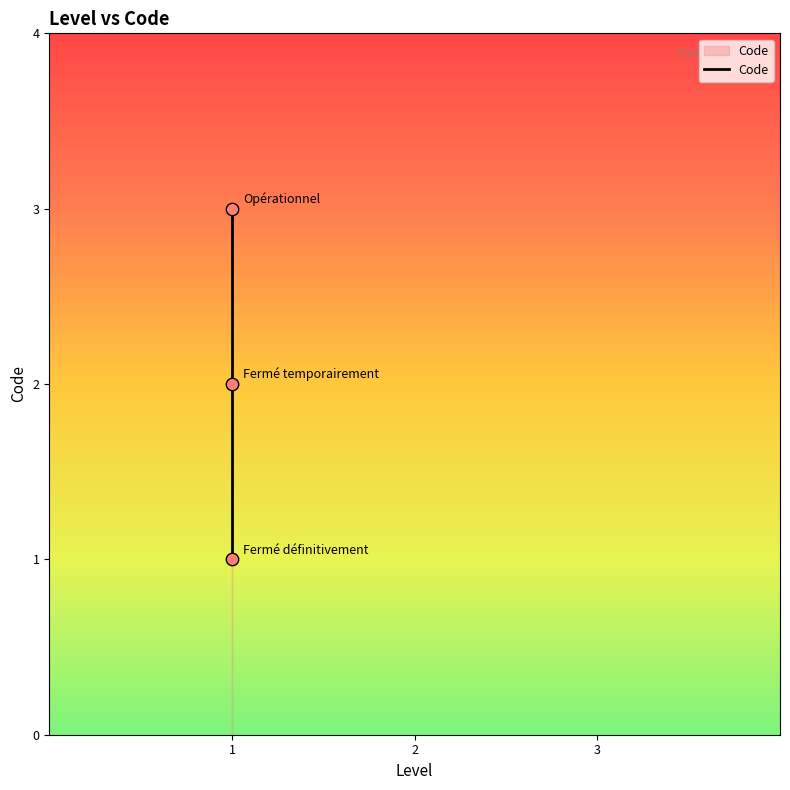

Between Opérationnel and Fermé temporairement, which is larger?

Opérationnel